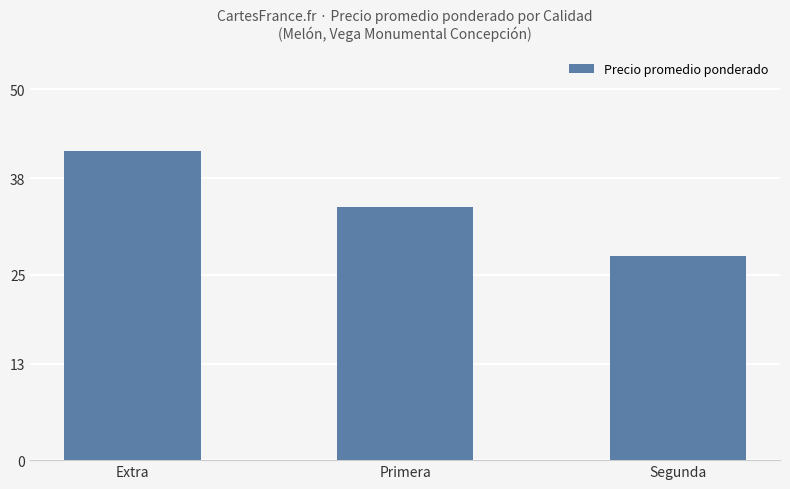

What position from the left is Extra?

1